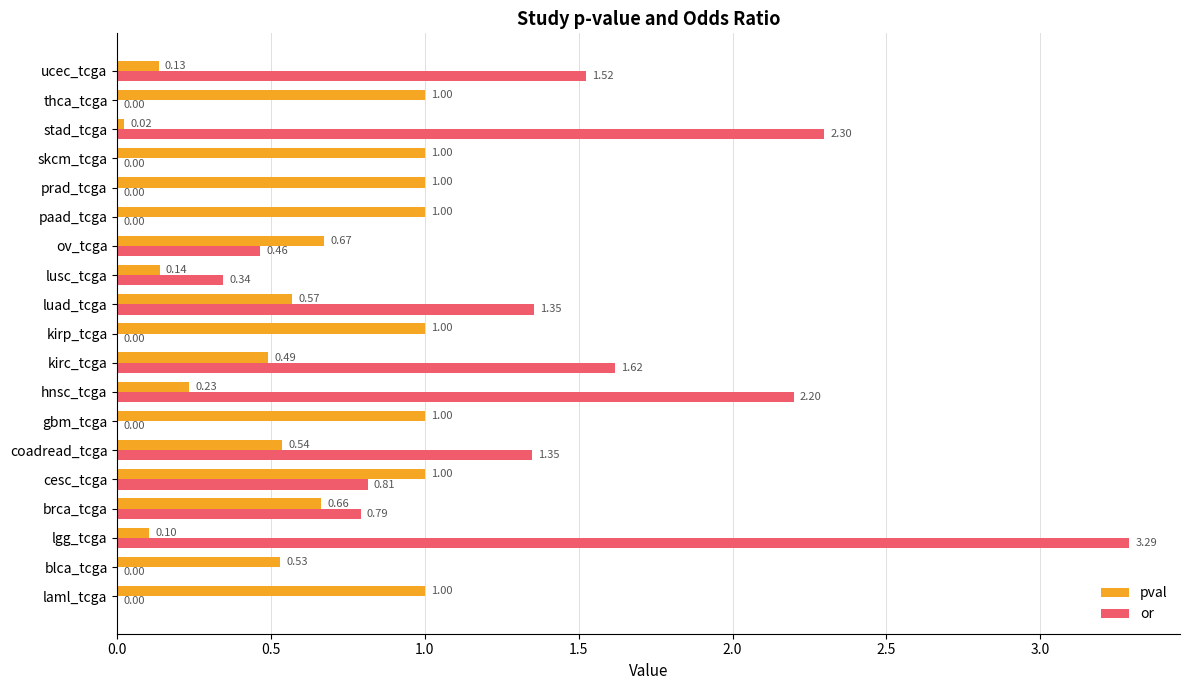

What is the total value across all series at paad_tcga?

1.0